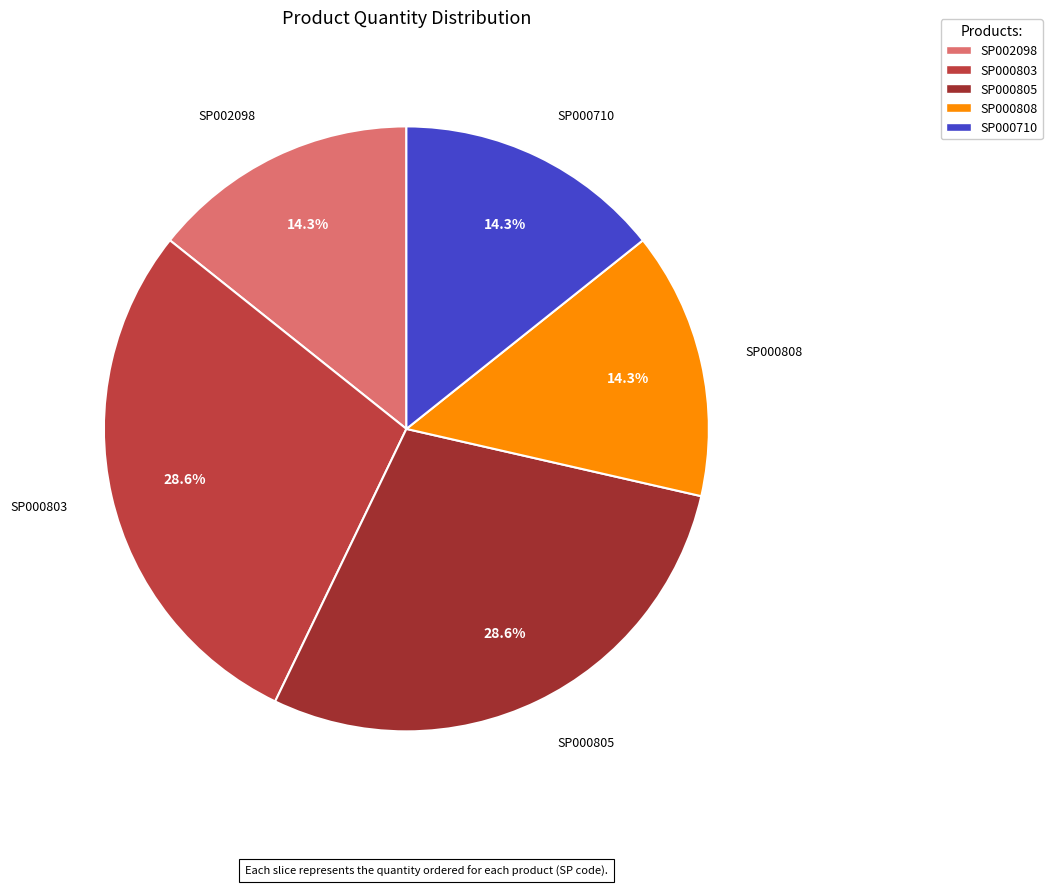

To the nearest percent, what is the difference between the largest and smallest slice percentages?

14%